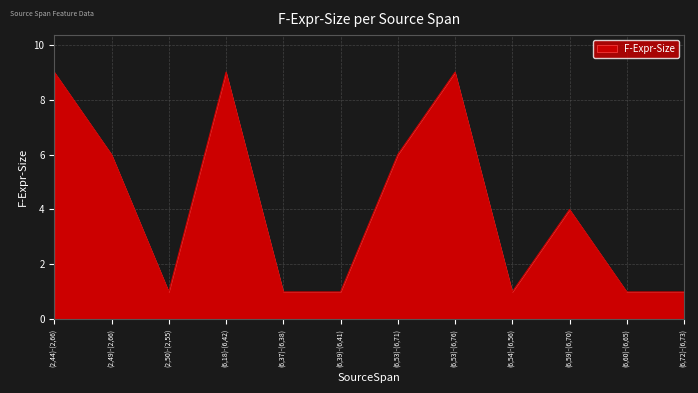

Where is the first local minimum?

(2,50)-(2,55)